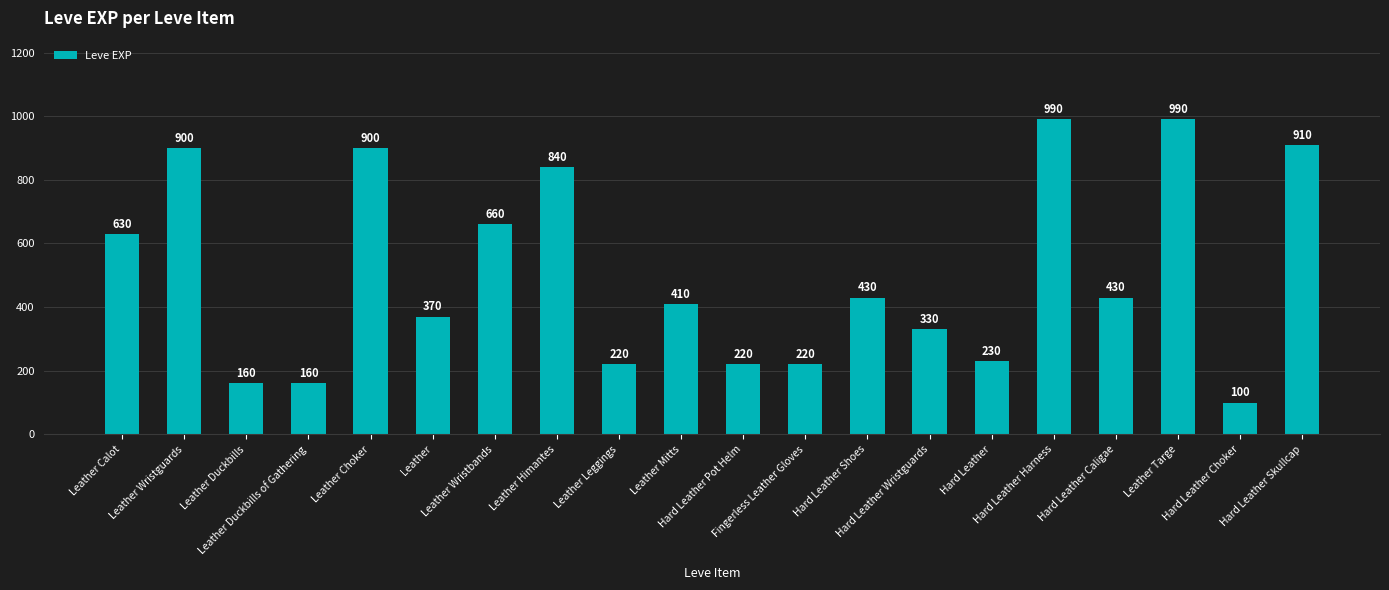

What is the difference between the second highest and second lowest values?

830